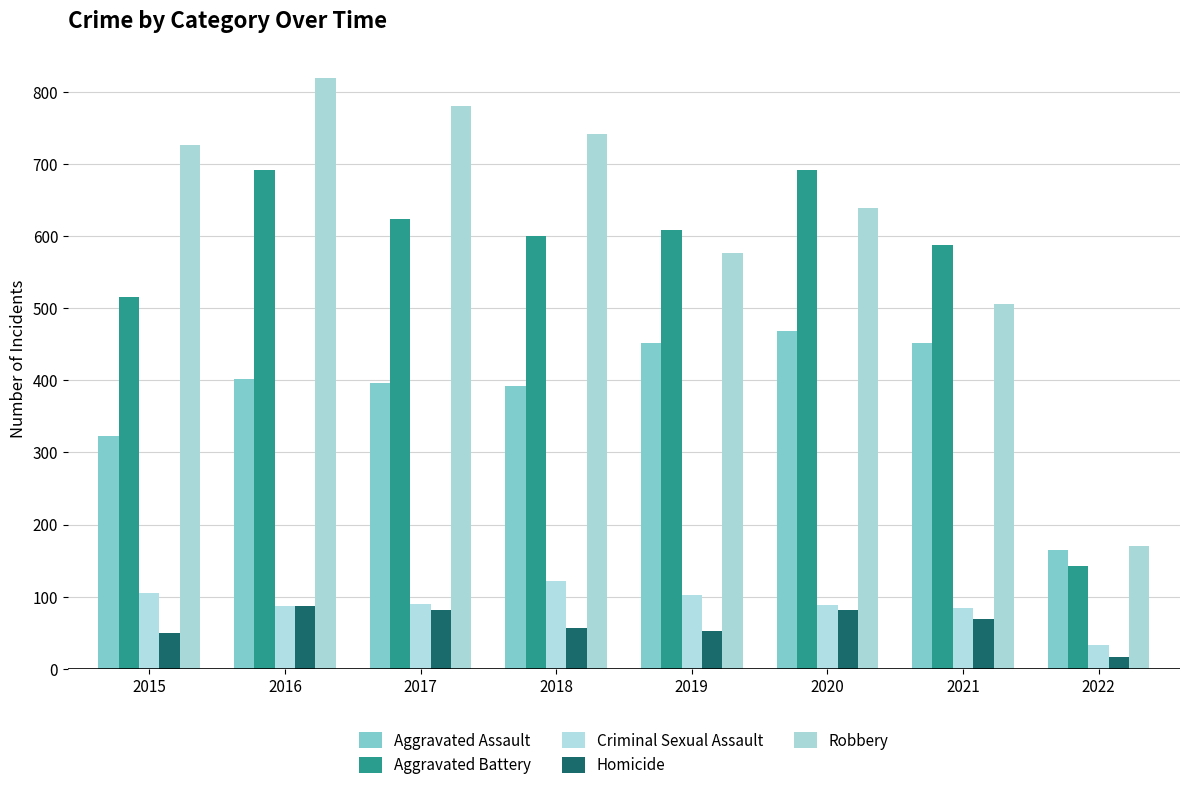

What is the difference between the maximum and minimum values in the Aggravated Assault series?

303